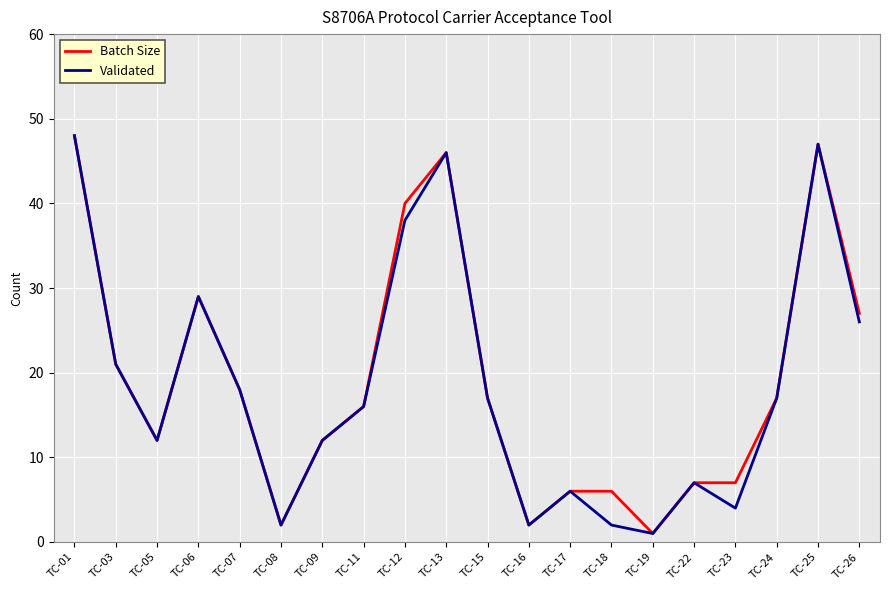

Reading left to right, transcribe all the data shown in this chart.

Batch Size: 48	21	12	29	18	2	12	16	40	46	17	2	6	6	1	7	7	17	47	27
Validated: 48	21	12	29	18	2	12	16	38	46	17	2	6	2	1	7	4	17	47	26